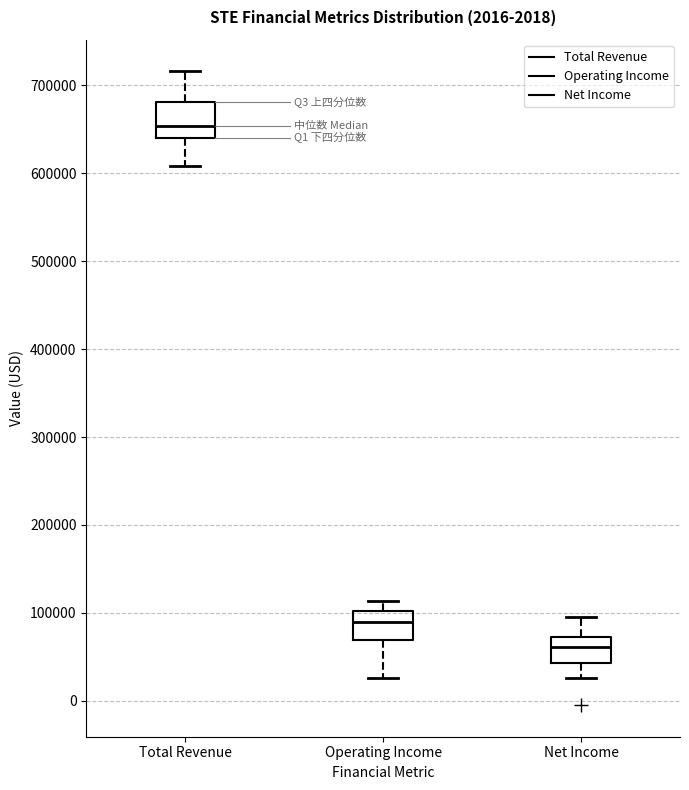

Reading left to right, transcribe this box plot: for each box, give where its median line is, the range the box spans, and where its two whiskers end, as read against the y-axis. The values are not printed on the chart, so give them approximately, as read against the axis.

Total Revenue: median 650000, box 640000 to 680000, whiskers 610000 to 720000
Operating Income: median 90000, box 70000 to 100000, whiskers 30000 to 110000
Net Income: median 60000, box 40000 to 70000, whiskers 30000 to 90000